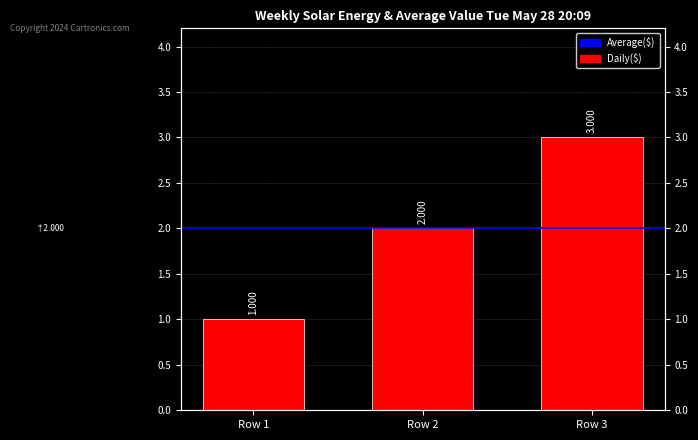

True or false: the data shows 3 at Row 2.

False